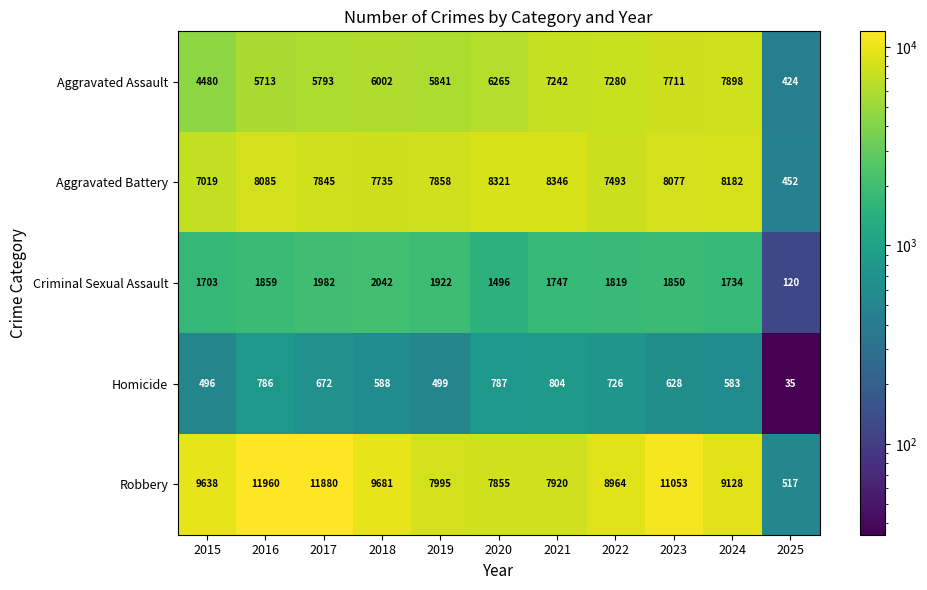

What is the difference between the Criminal Sexual Assault values at 2015 and 2025?

1583